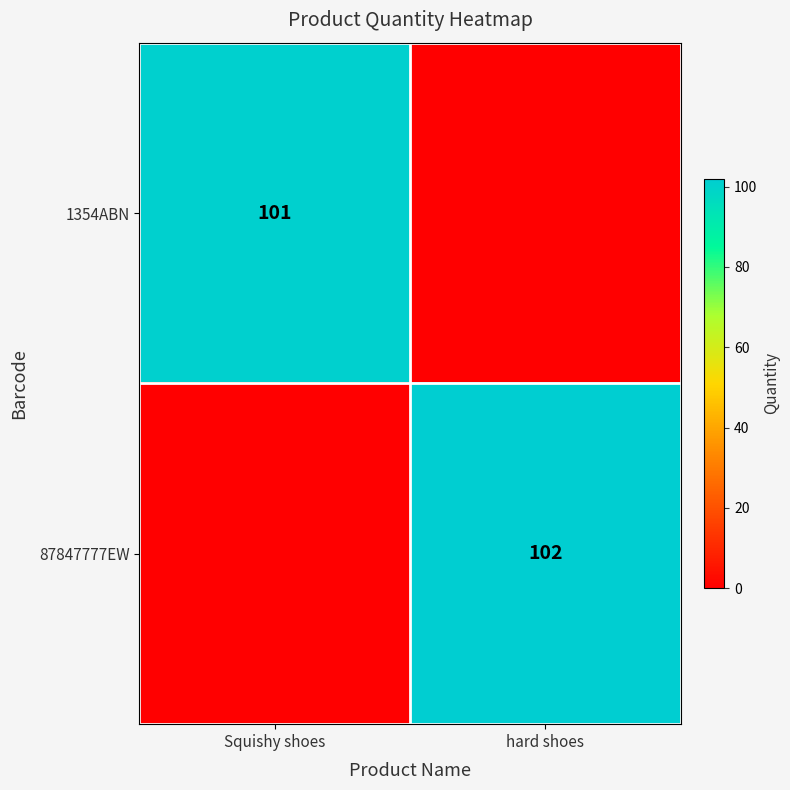

Which has a higher value, Squishy shoes or hard shoes?

Squishy shoes